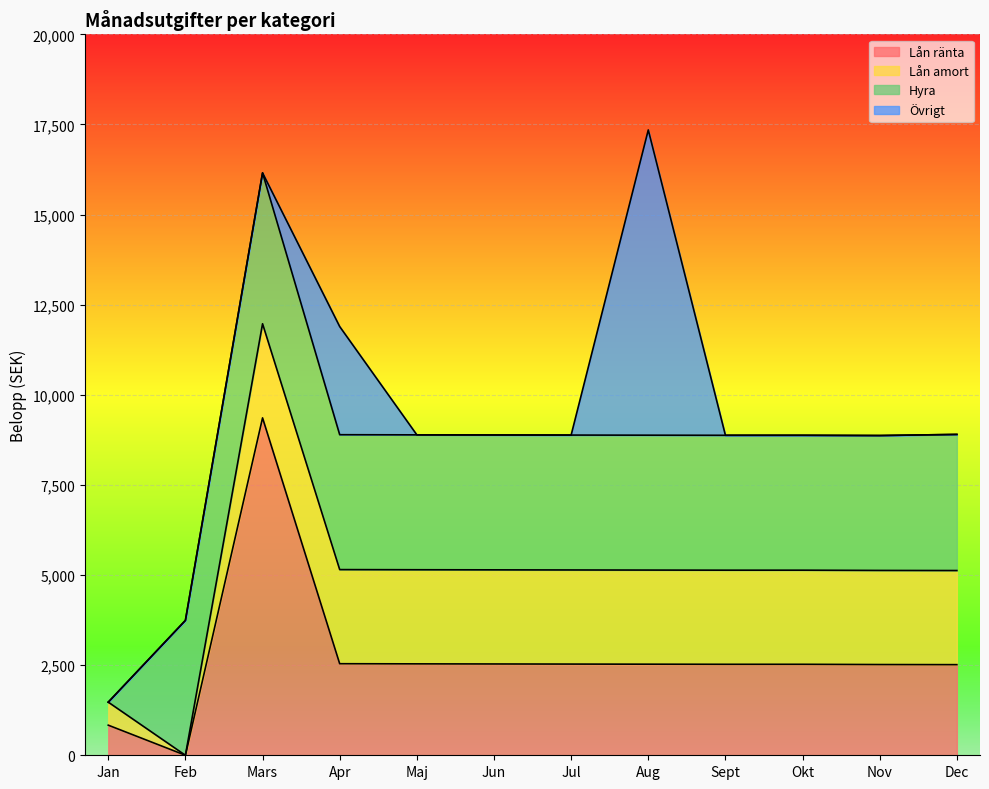

Between Apr and Jun, which is larger?

Apr